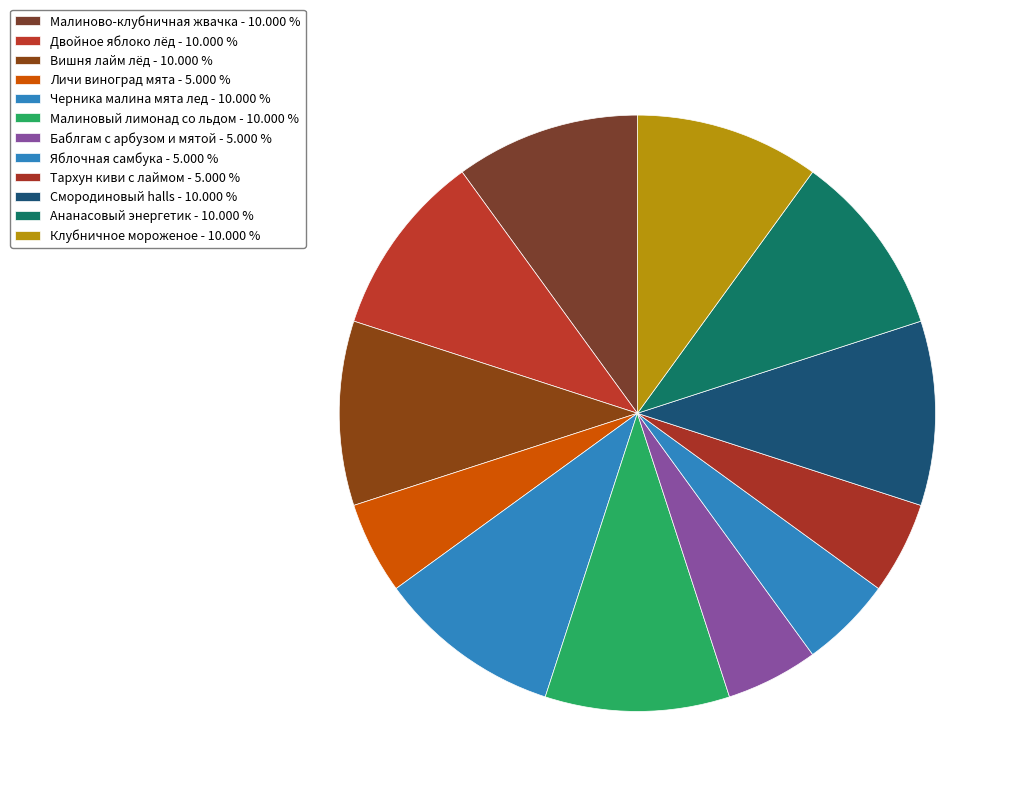

What is the largest slice in the pie chart?

Малиново-клубничная жвачка